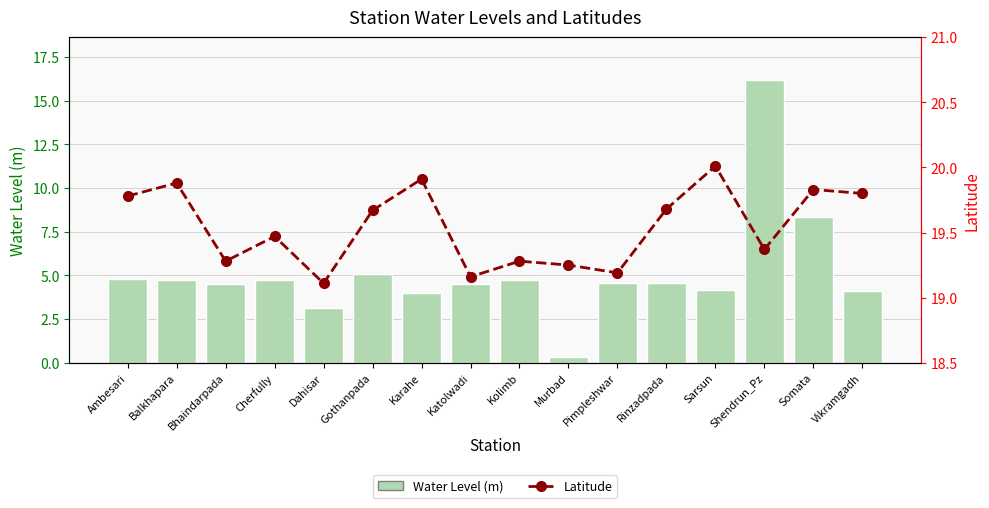

What is the spread (max minus min) of values at Pimpleshwar?

14.6